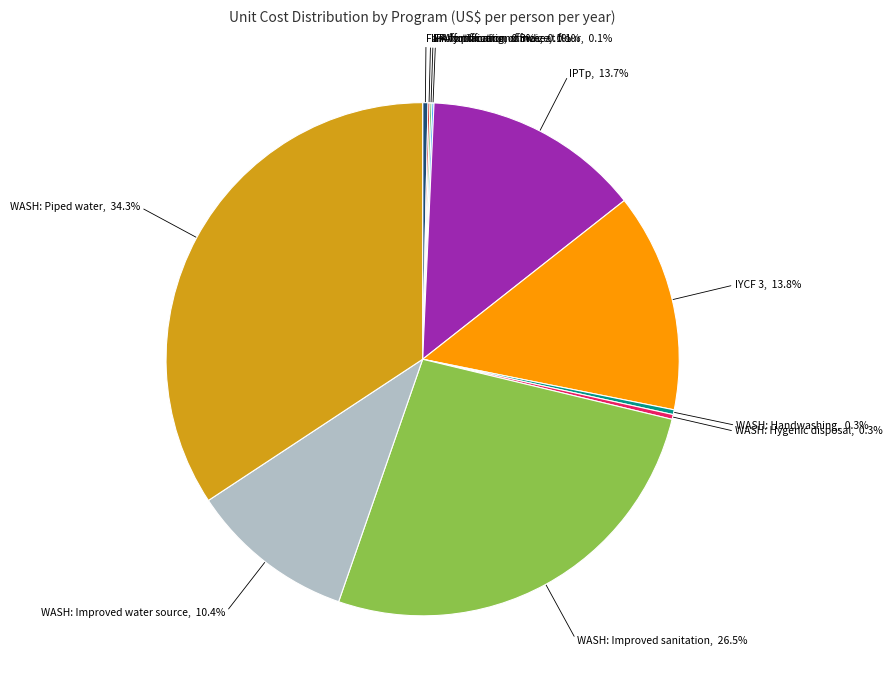

Is there any slice that represents more than half of the pie?

No